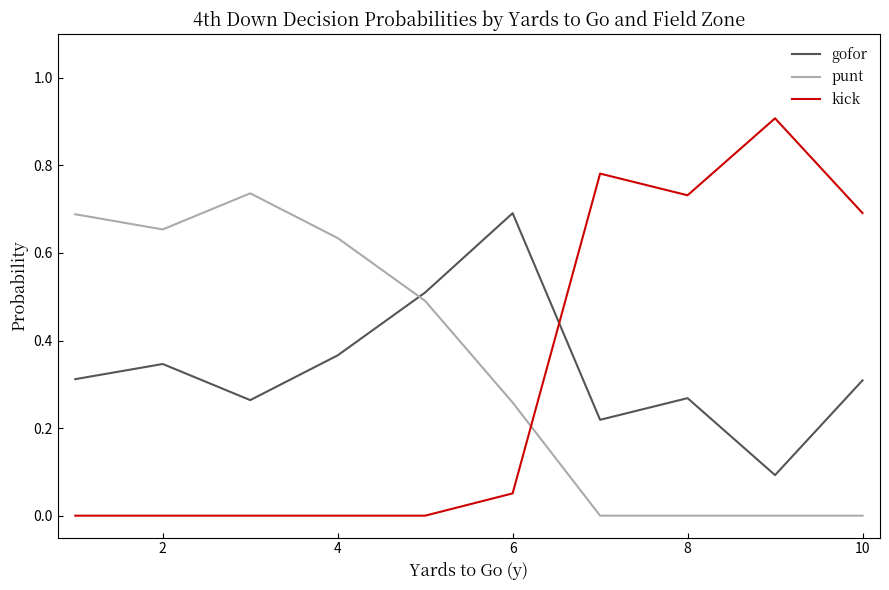

After their last crossing, which series has the higher values: punt or kick?

kick